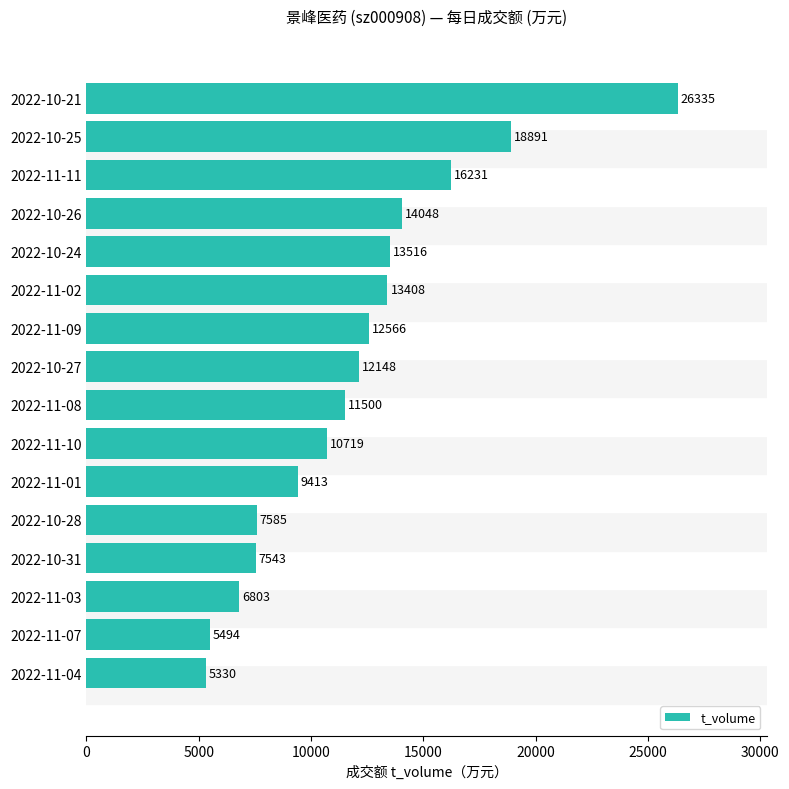

Where is the data nearest to the value 15832?

2022-11-11